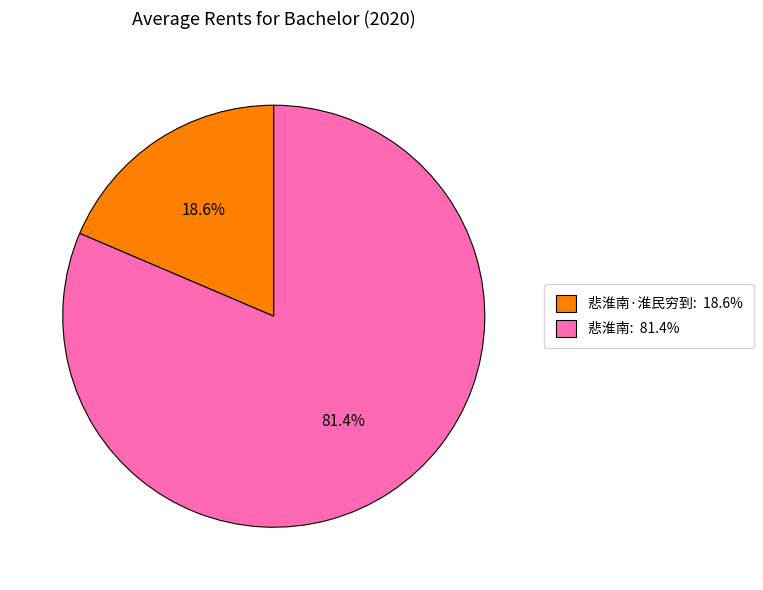

Does any single category account for the majority?

Yes